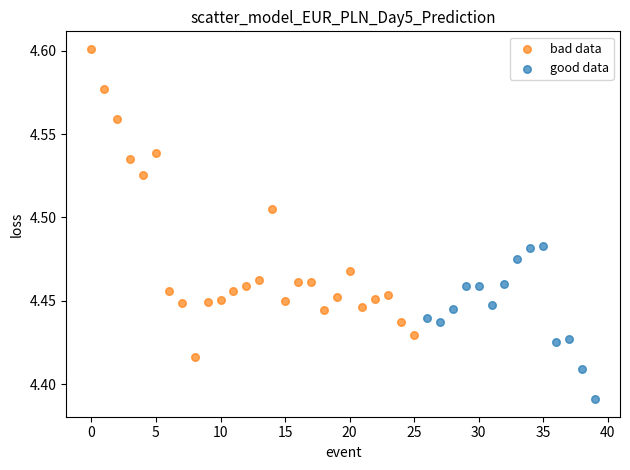

Which series has the widest spread of Y values?

bad data